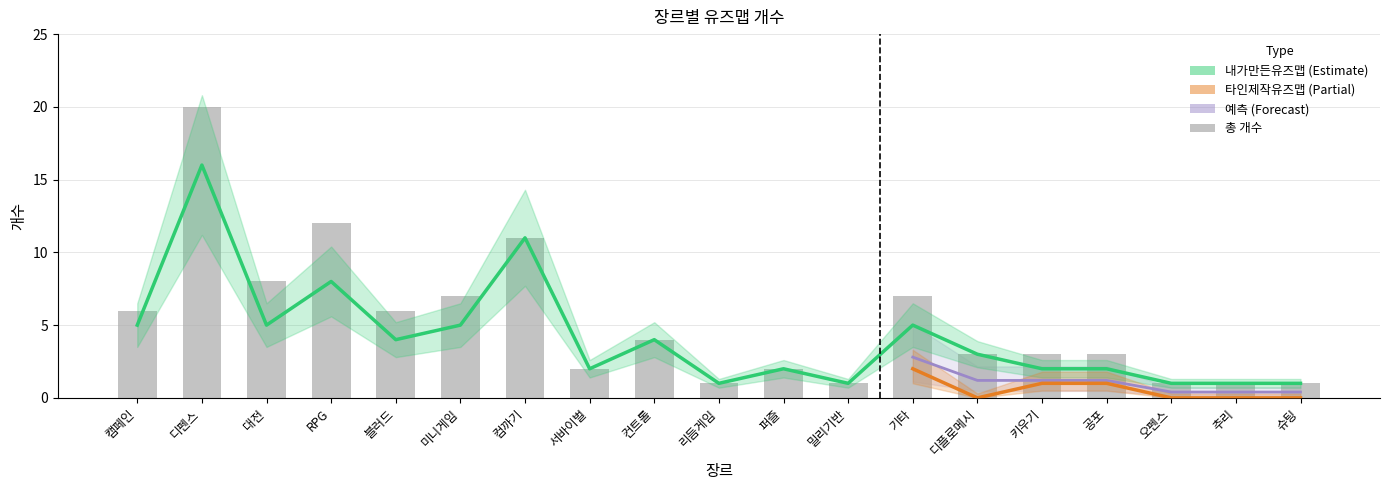

What is the difference between the 내가만든유즈맵 values at 캠페인 and RPG?

3